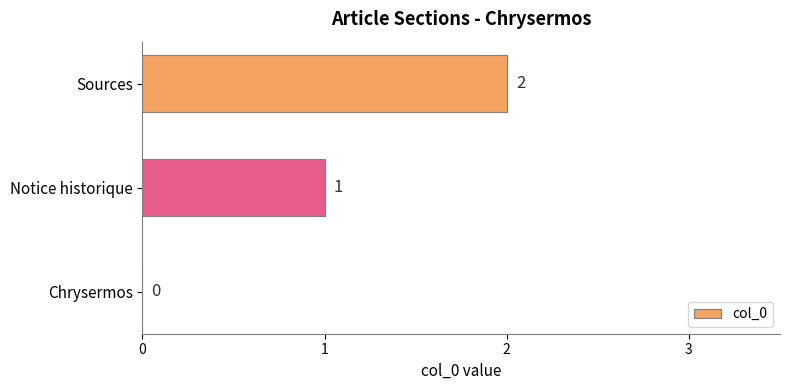

What is the change in value from Chrysermos to Sources?

+2